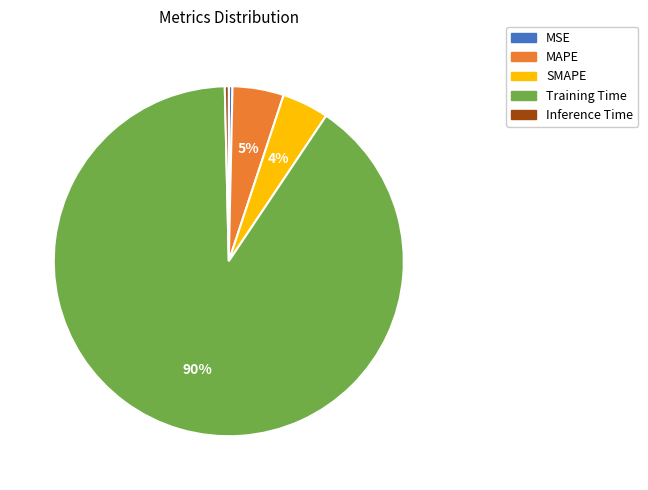

Which has a higher value, Training Time or Inference Time?

Training Time